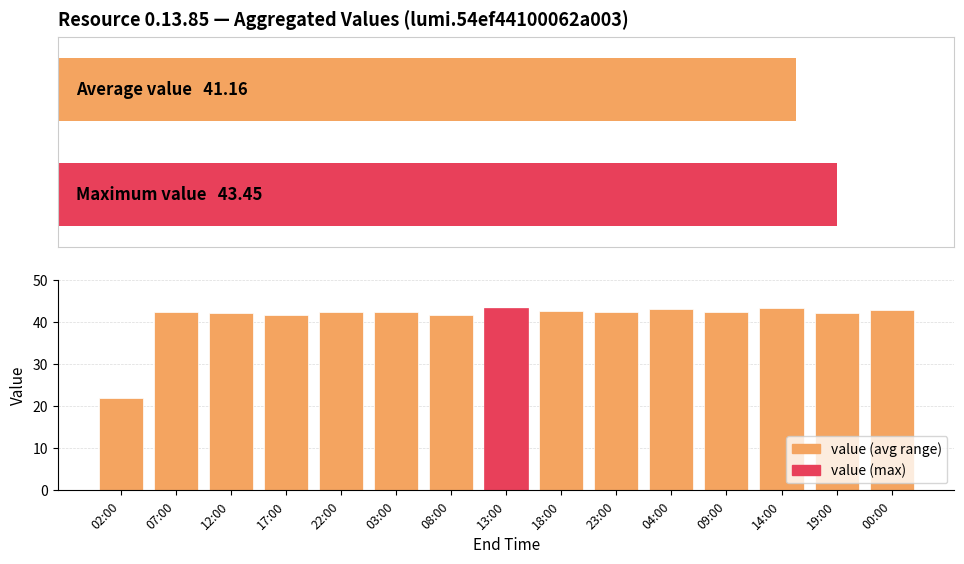

What is the greatest value displayed?

43.5